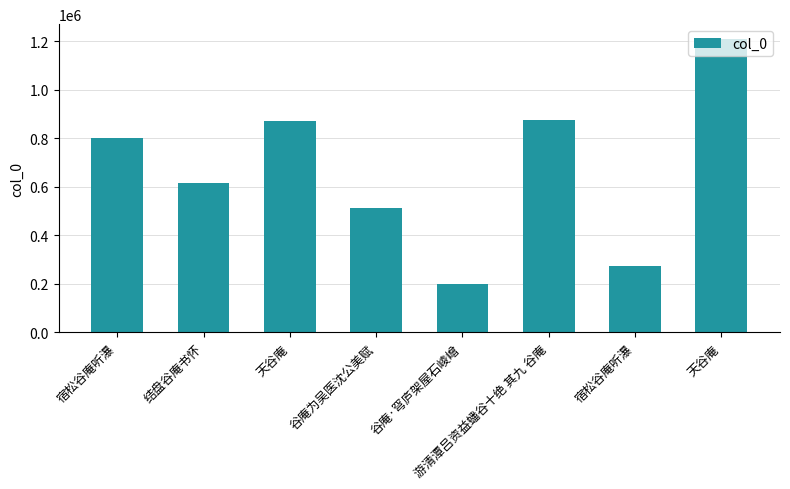

How many data points are less than 801518?

4